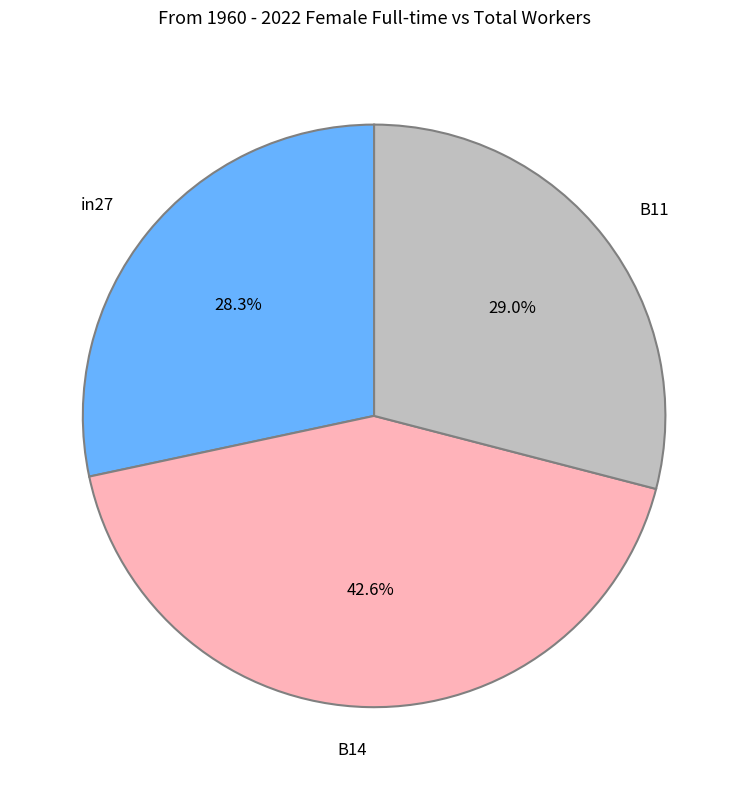

To the nearest percent, what is the average slice percentage?

33%